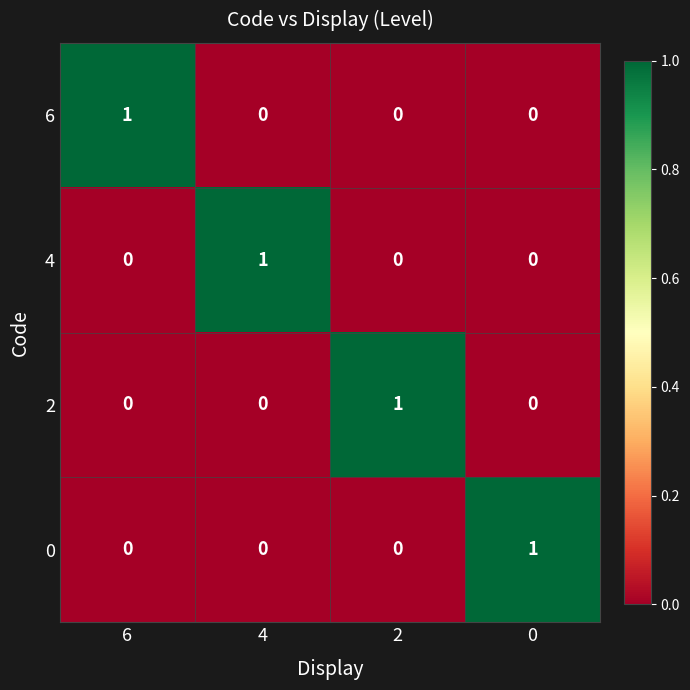

The value of 6 at 0 is 0. True or false?

True